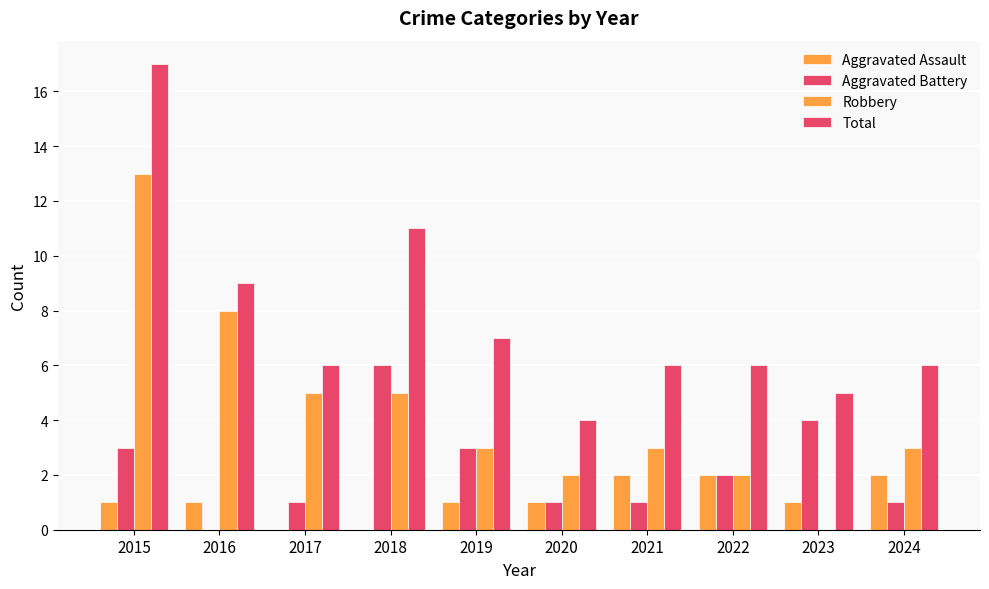

How many series are shown in this chart?

4